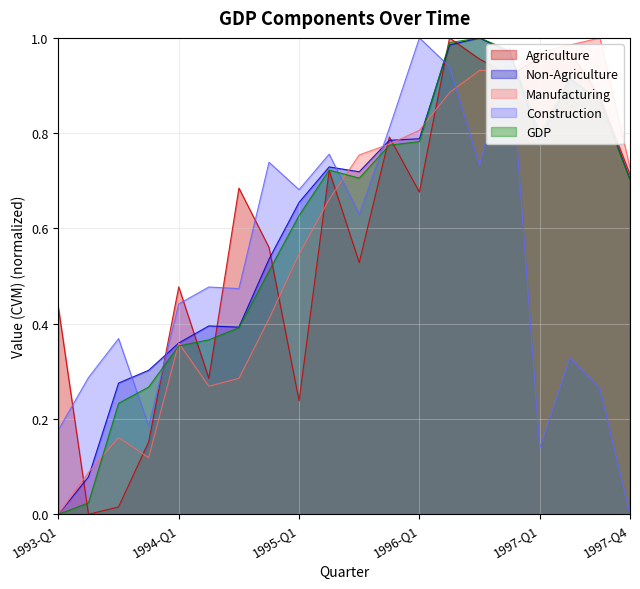

How many series are shown in this chart?

5